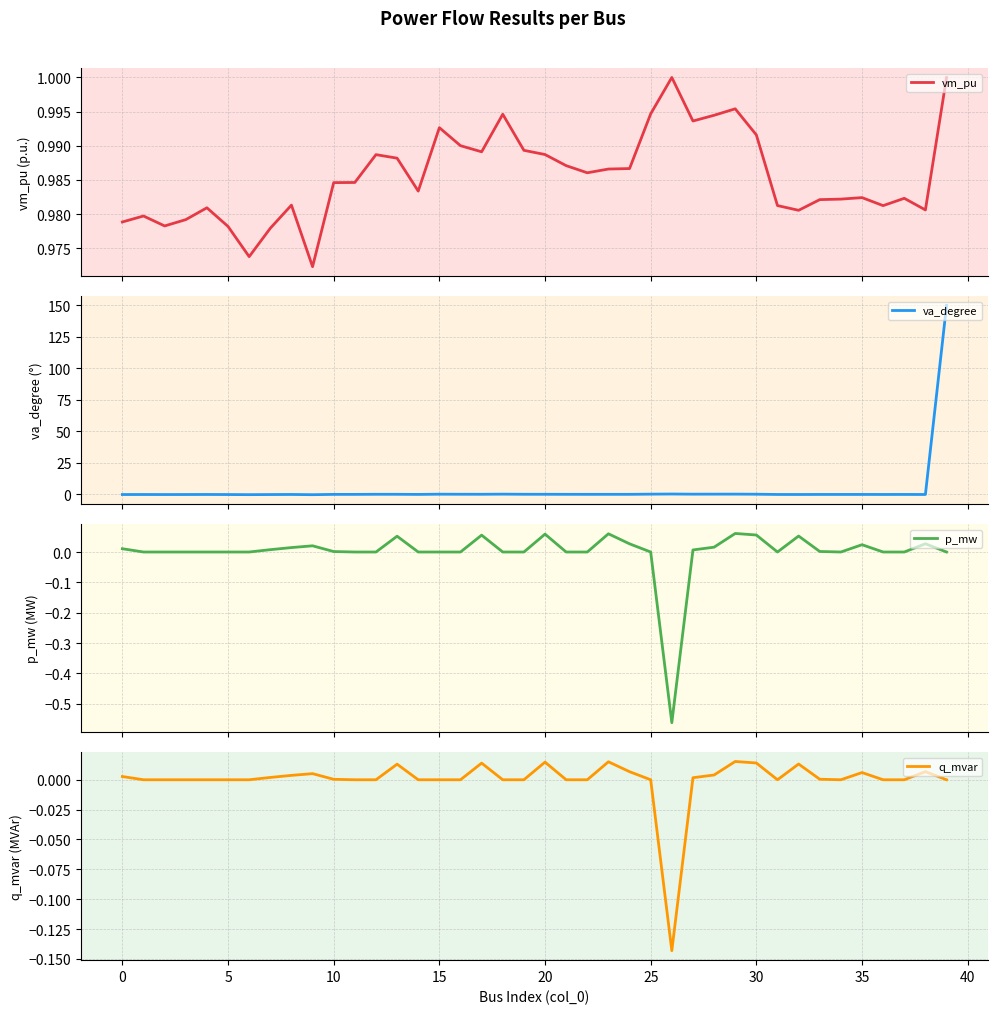

Is this an area chart (filled region under the line)?

No